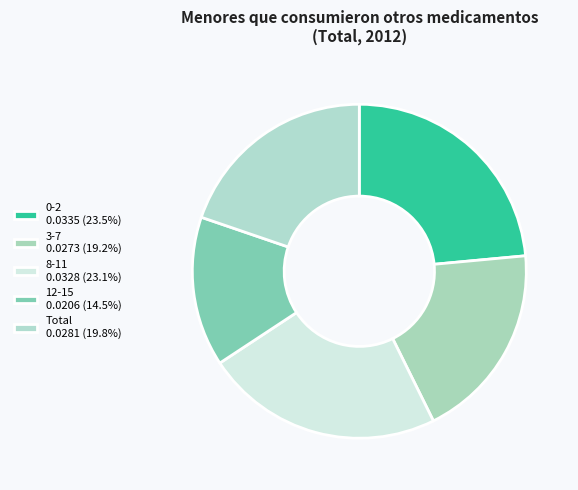

Count the number of slices in the pie.

5